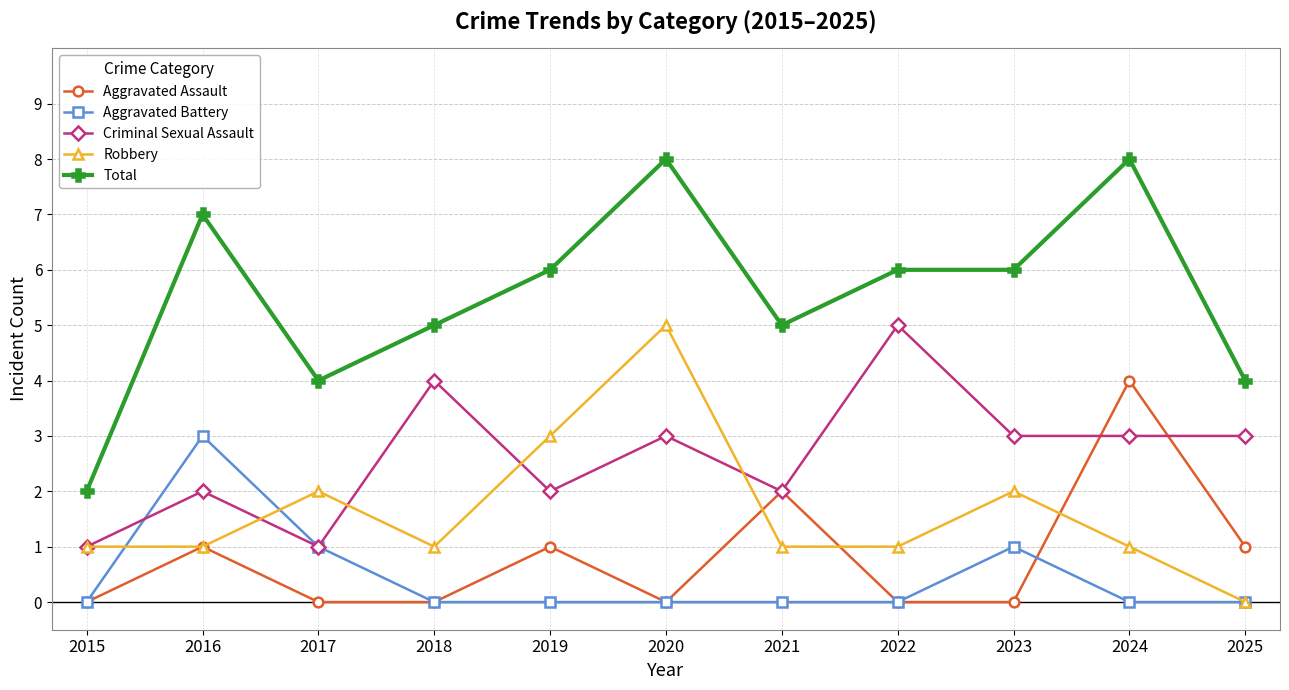

What are all the series names shown in the legend?

Aggravated Assault, Aggravated Battery, Criminal Sexual Assault, Robbery, Total